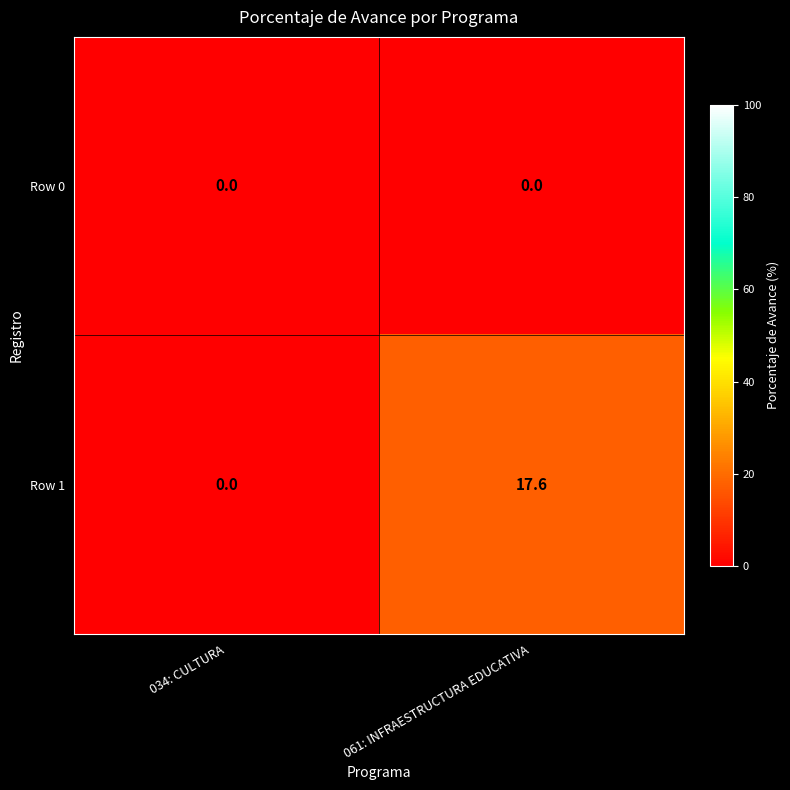

Which series has the widest spread of values?

Row 1